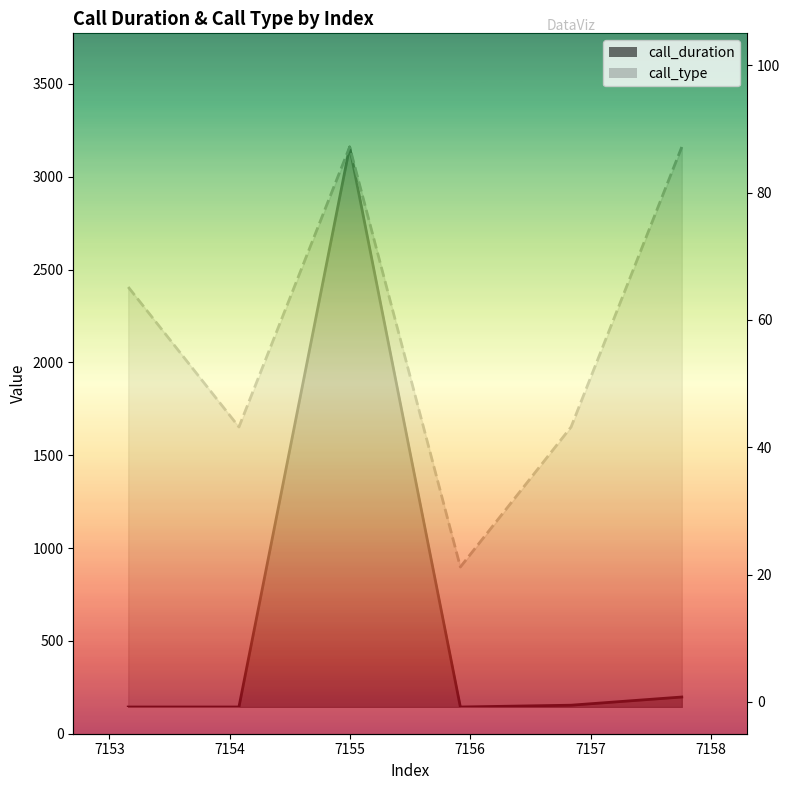

At which category is the sum across all series the highest?

7155